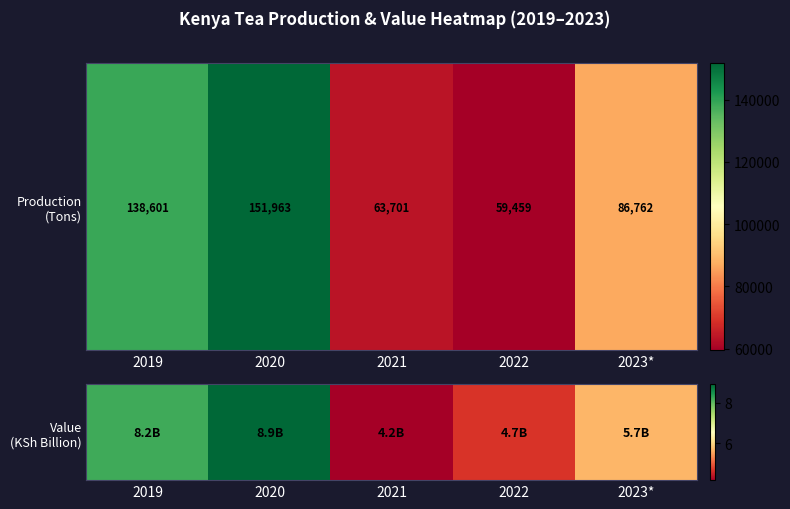

At which label does the data first exceed 5?

2019